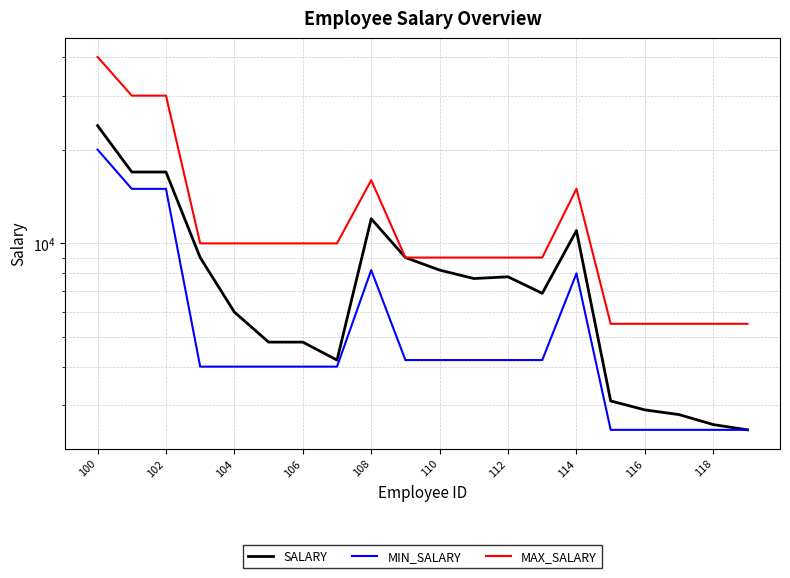

How many data points in MAX_SALARY are less than 10000?

10